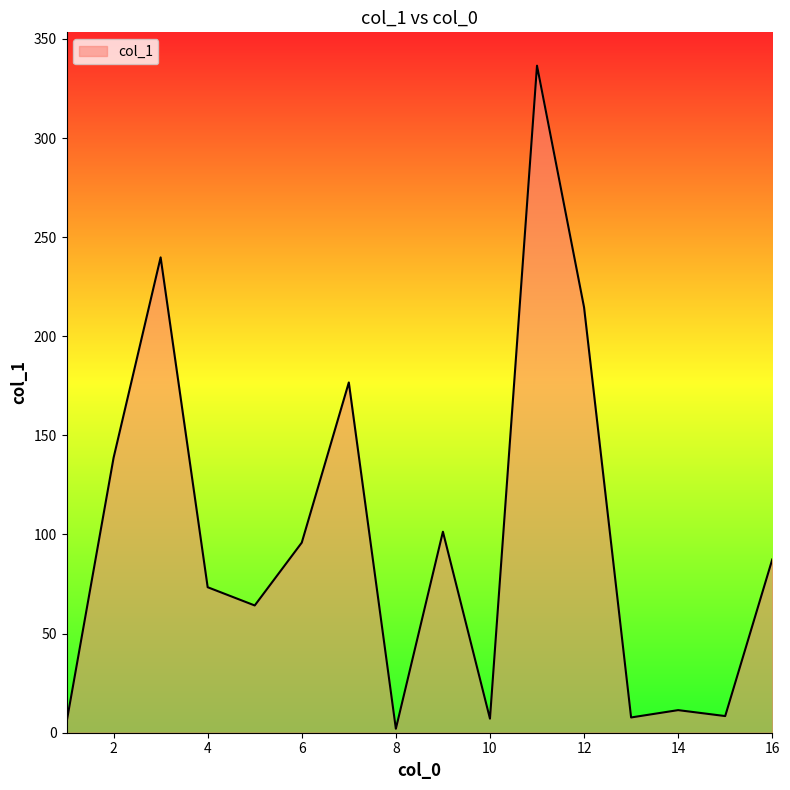

What is the greatest value displayed?

336.5